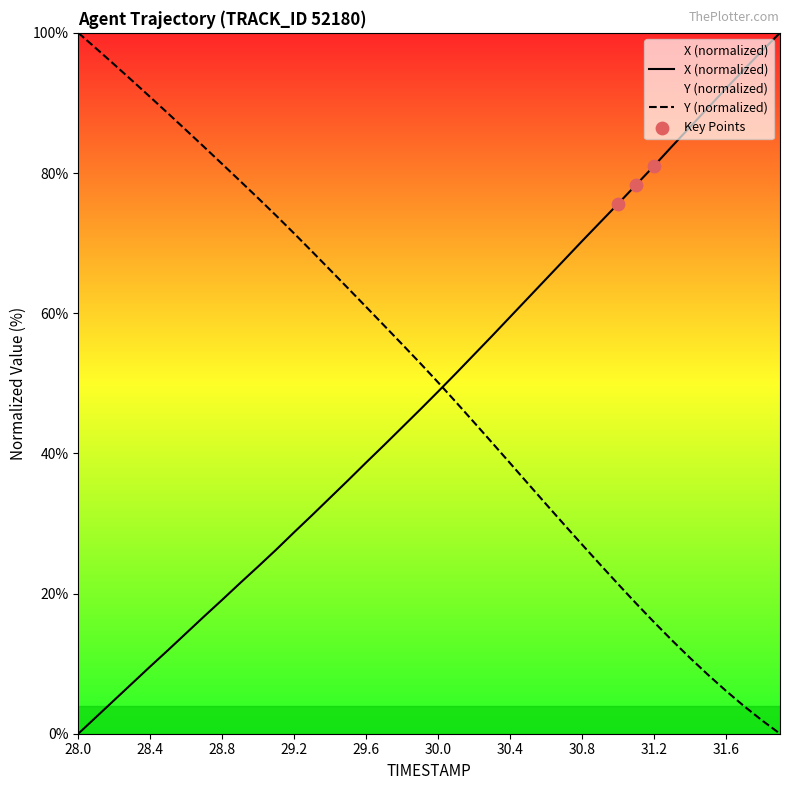

What is the total value across all series at 31.2?

96.9